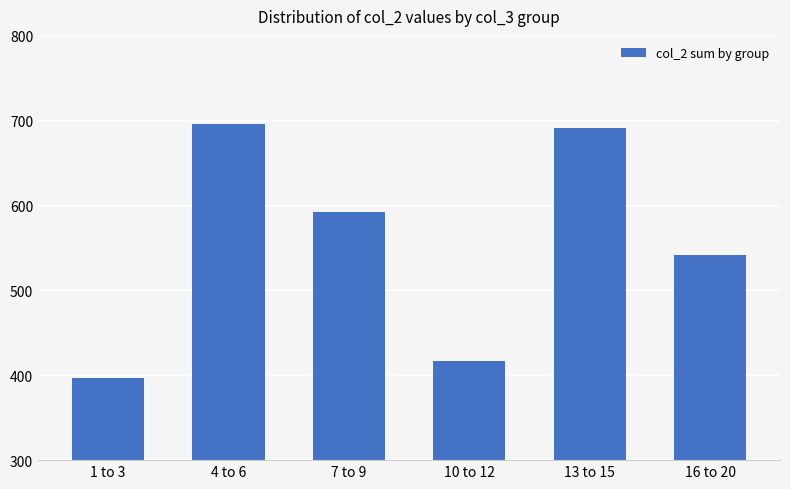

Reading right to left, transcribe all the data shown in this chart.

16 to 20=542	13 to 15=692	10 to 12=417	7 to 9=593	4 to 6=696	1 to 3=397